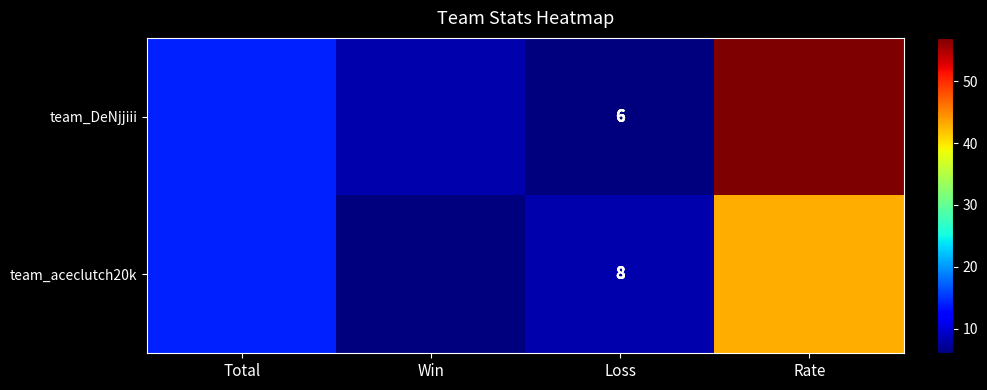

At Loss, list the series in order from smallest to largest.

team_DeNjjiii, team_aceclutch20k